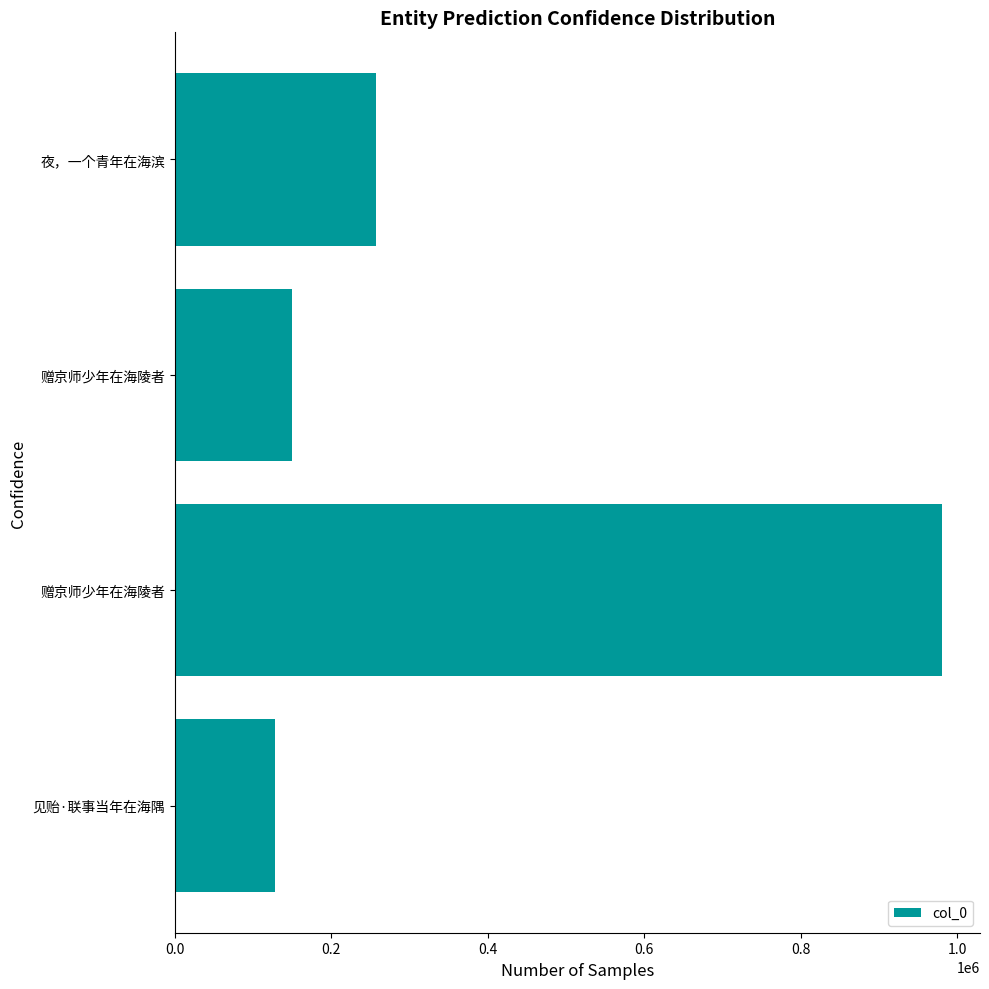

Are the bars grouped side by side (vs. stacked)?

No